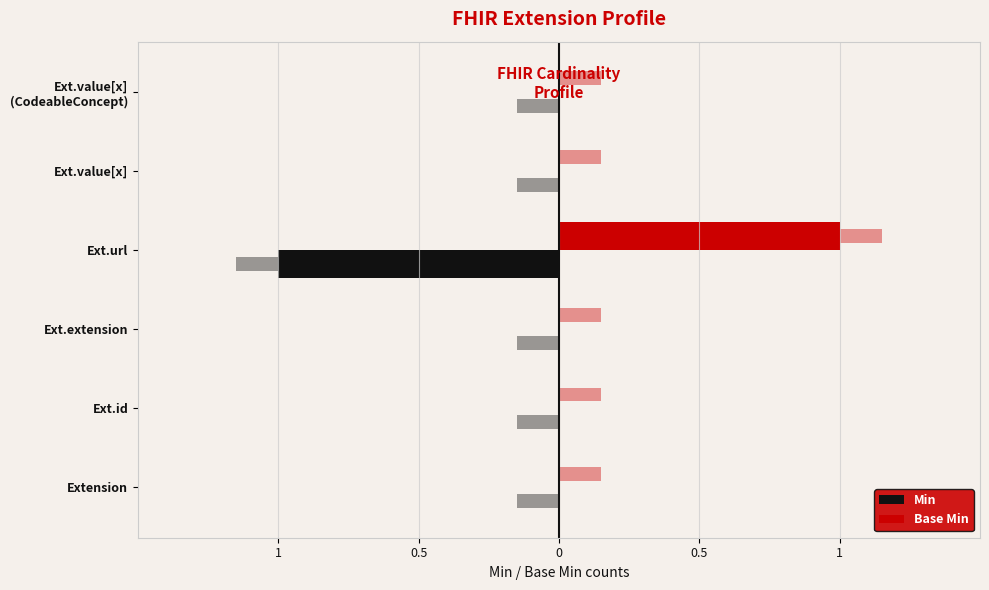

Reading right to left, transcribe all the data shown in this chart.

Min: 0	0	-1	0	0	0
Base Min: 0	0	1	0	0	0